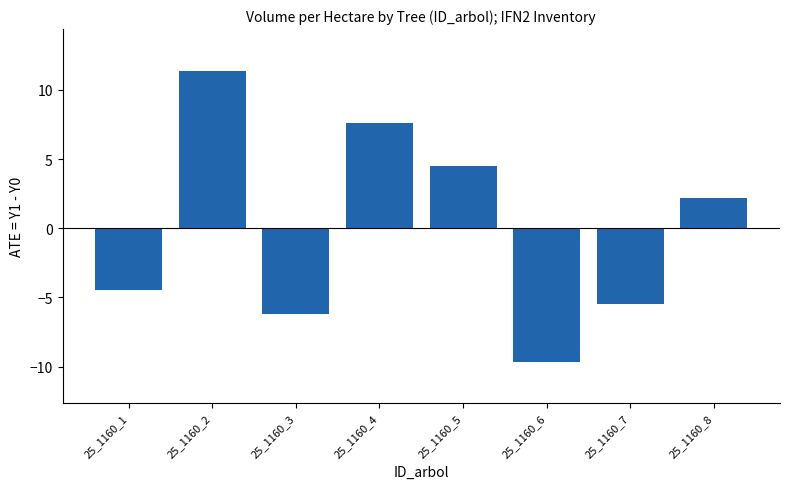

The chart shows a value of 7.6 at 25_1160_4. True or false?

True